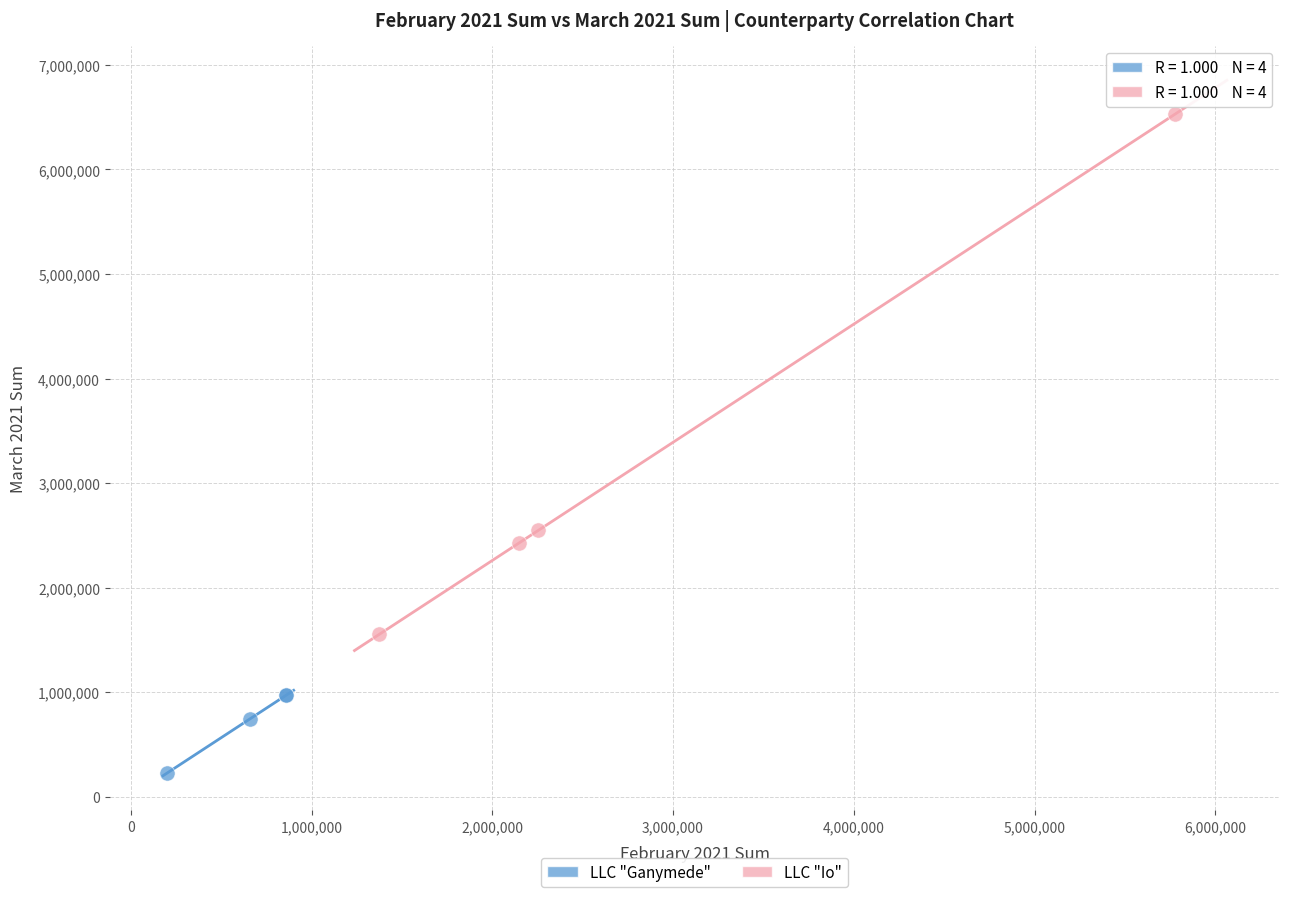

Which series reaches the maximum Y coordinate?

LLC "Io"